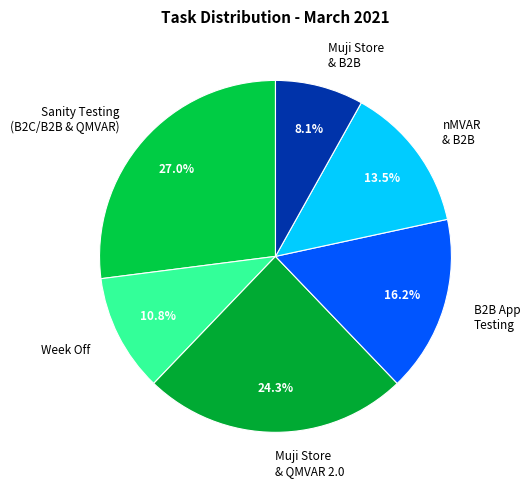

What is the ratio of the value at Muji Store & QMVAR 2.0 to the value at Sanity Testing (B2C/B2B & QMVAR)?

0.9